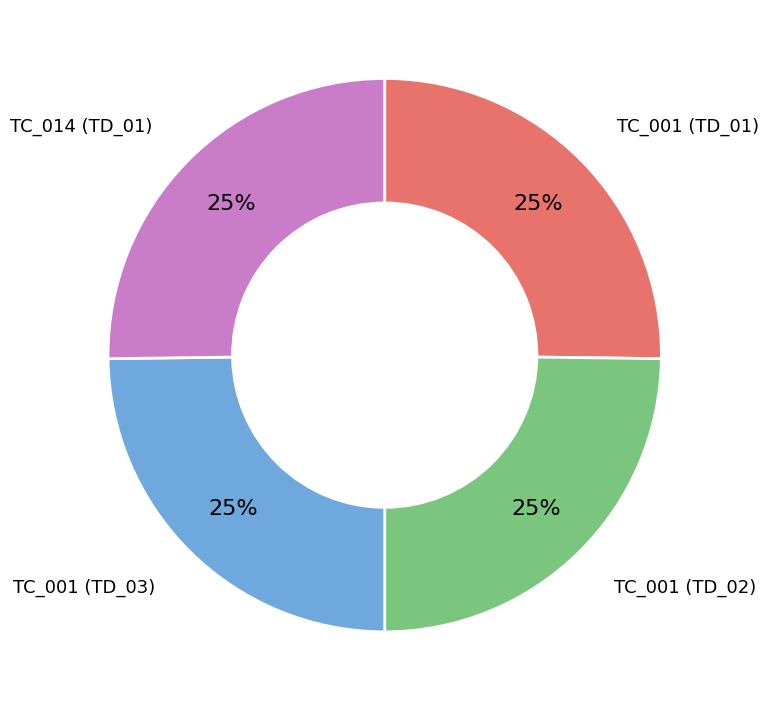

True or false: TC_001 (TD_01) accounts for 25% of the total.

True